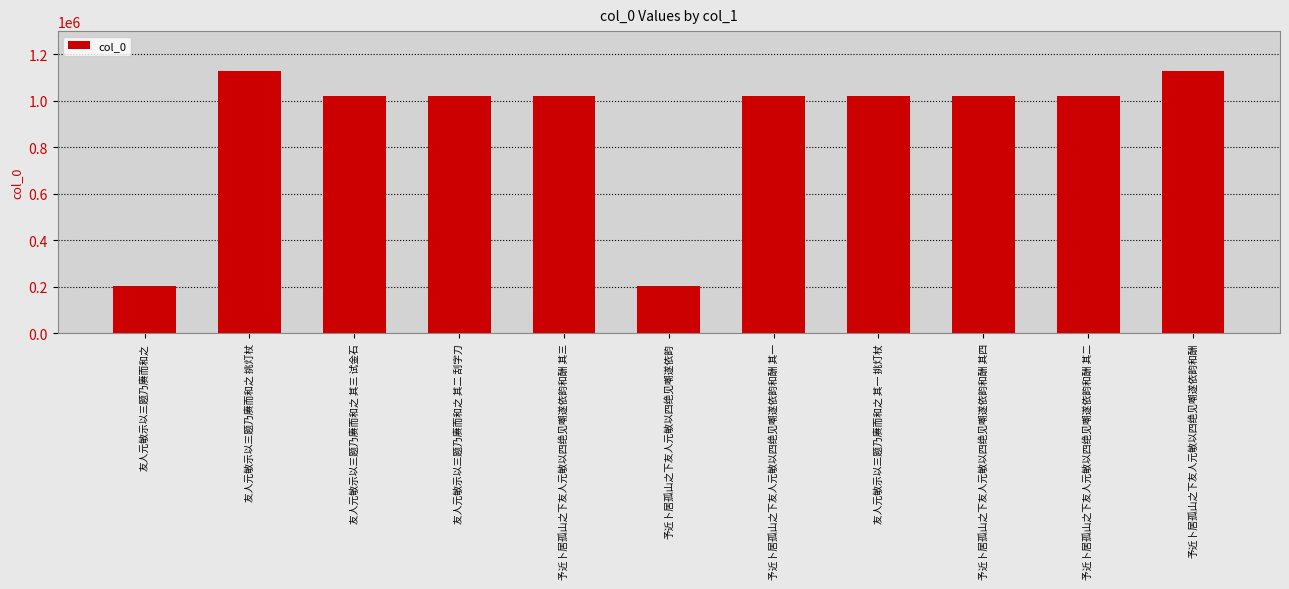

Approximately how many times larger is the value at 予近卜居孤山之下友人元敏以四绝见嘲遂依韵和酬 其二 compared to 予近卜居孤山之下友人元敏以四绝见嘲遂依韵和酬 其三?

1.0